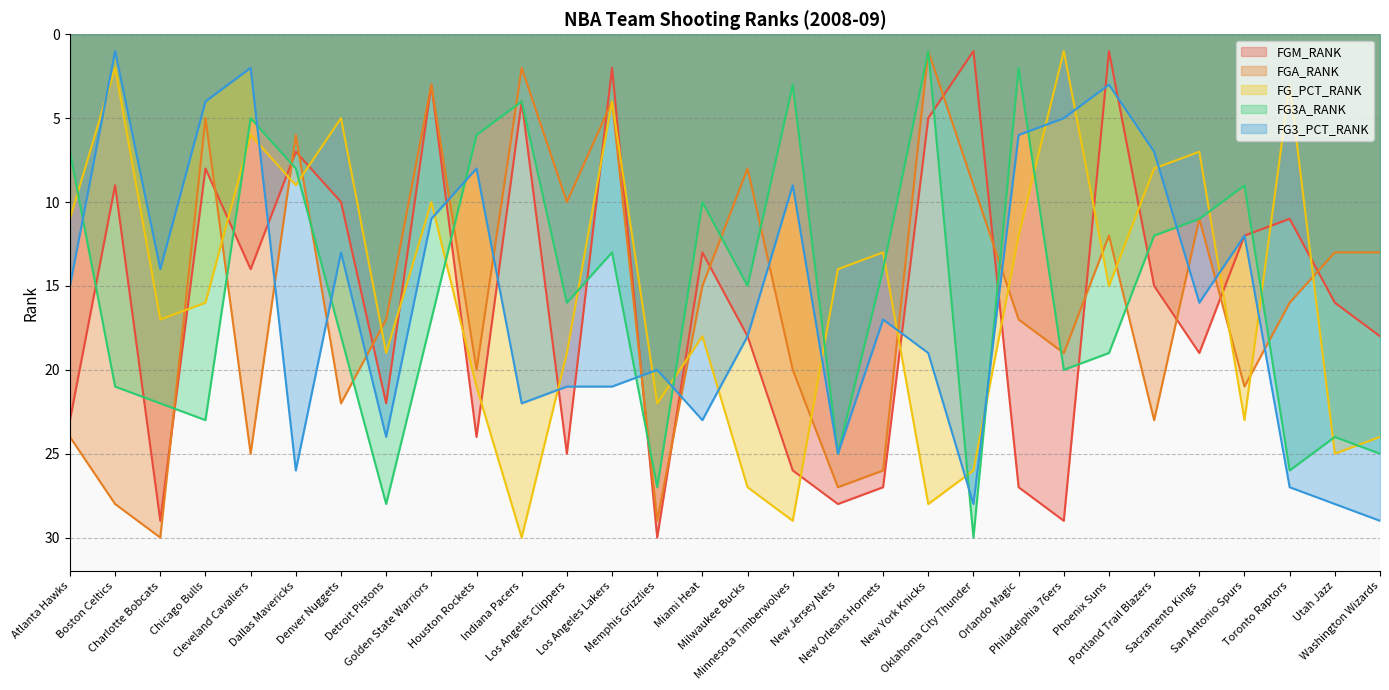

Does the chart display data point markers on the line(s)?

No